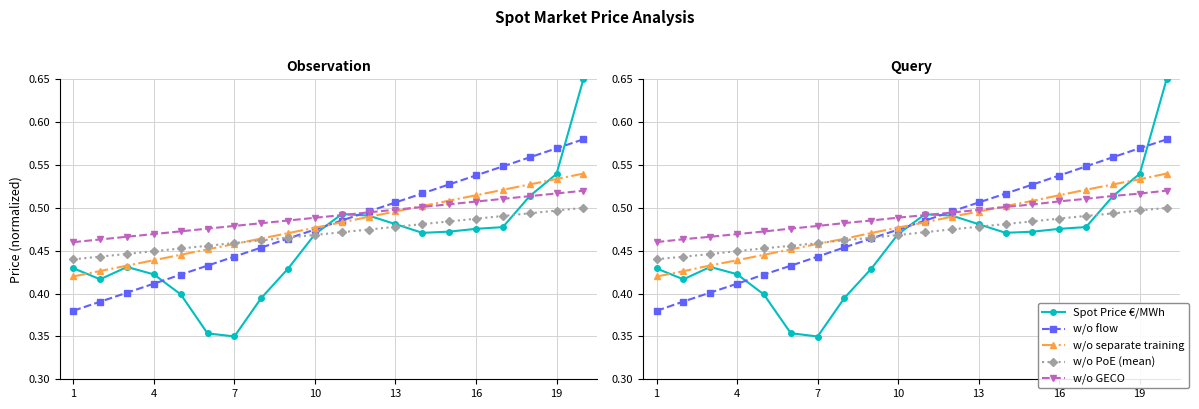

How many Spot Price €/MWh values are between 0 and 1?

20